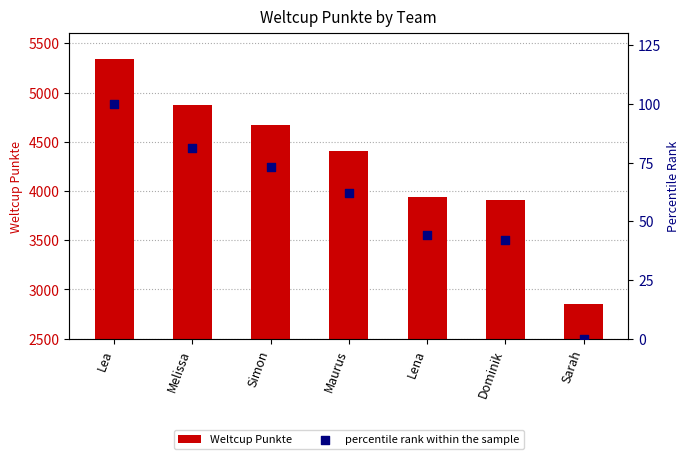

At which category is the sum across all series the highest?

Lea